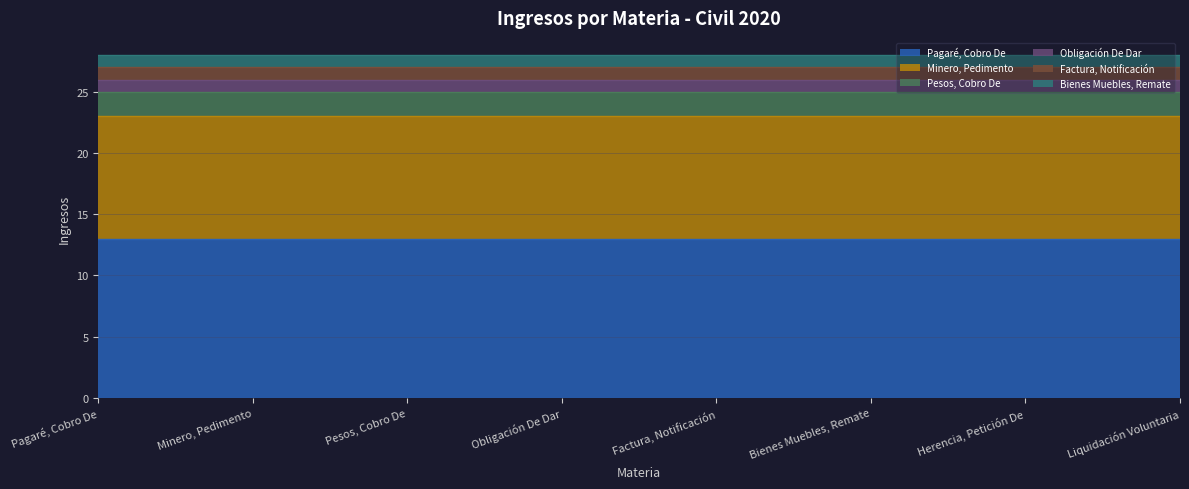

What is the total value across all series at Minero, Pedimento?

28